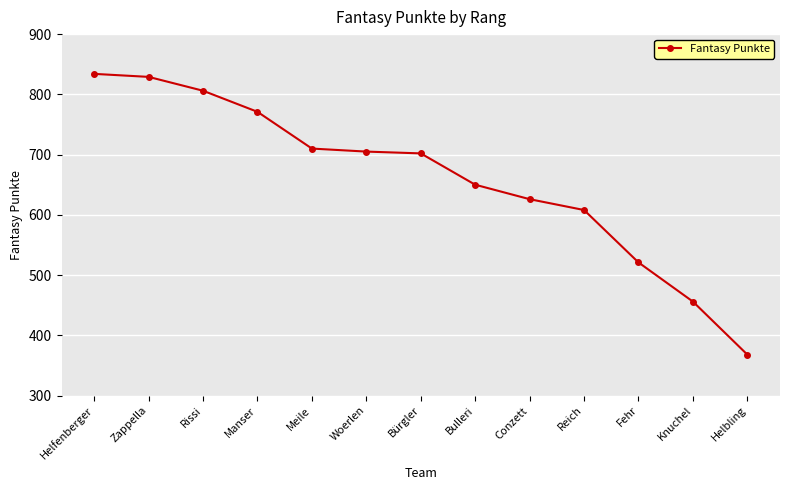

How many categories are shown in the chart?

13